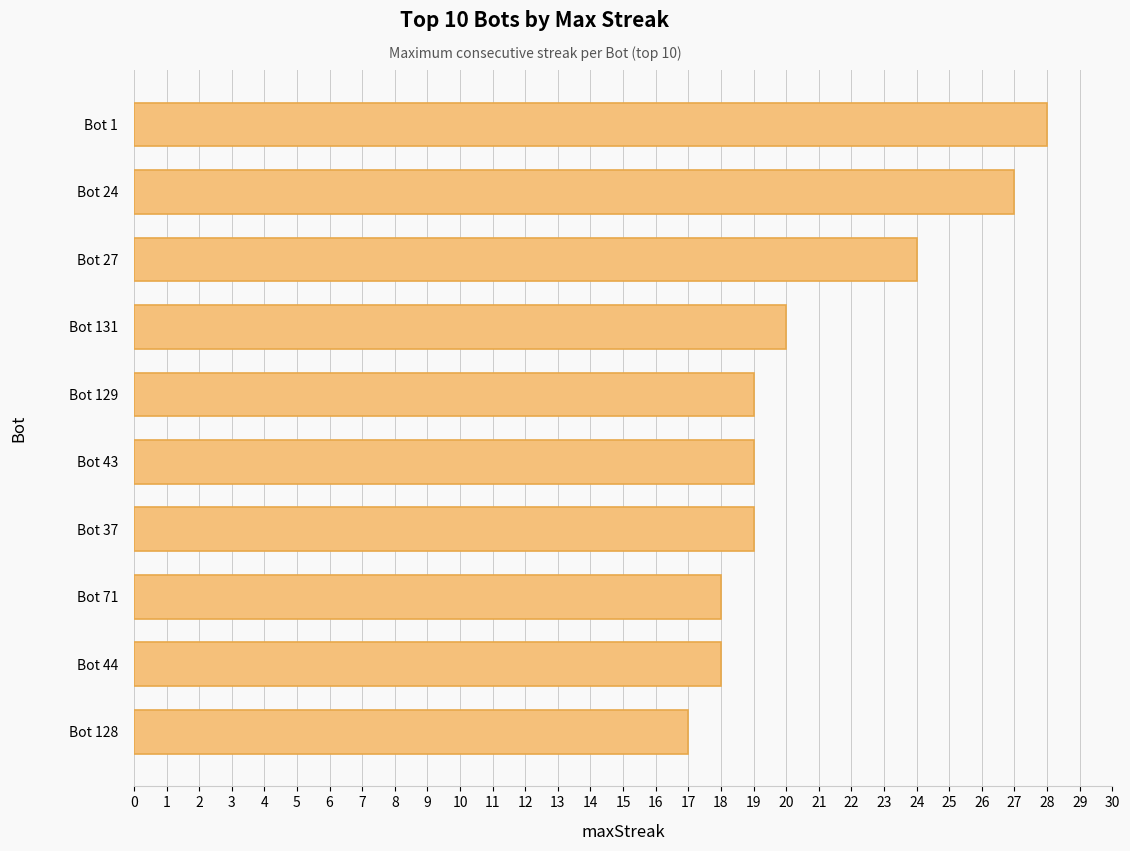

Are the bars grouped side by side (vs. stacked)?

No